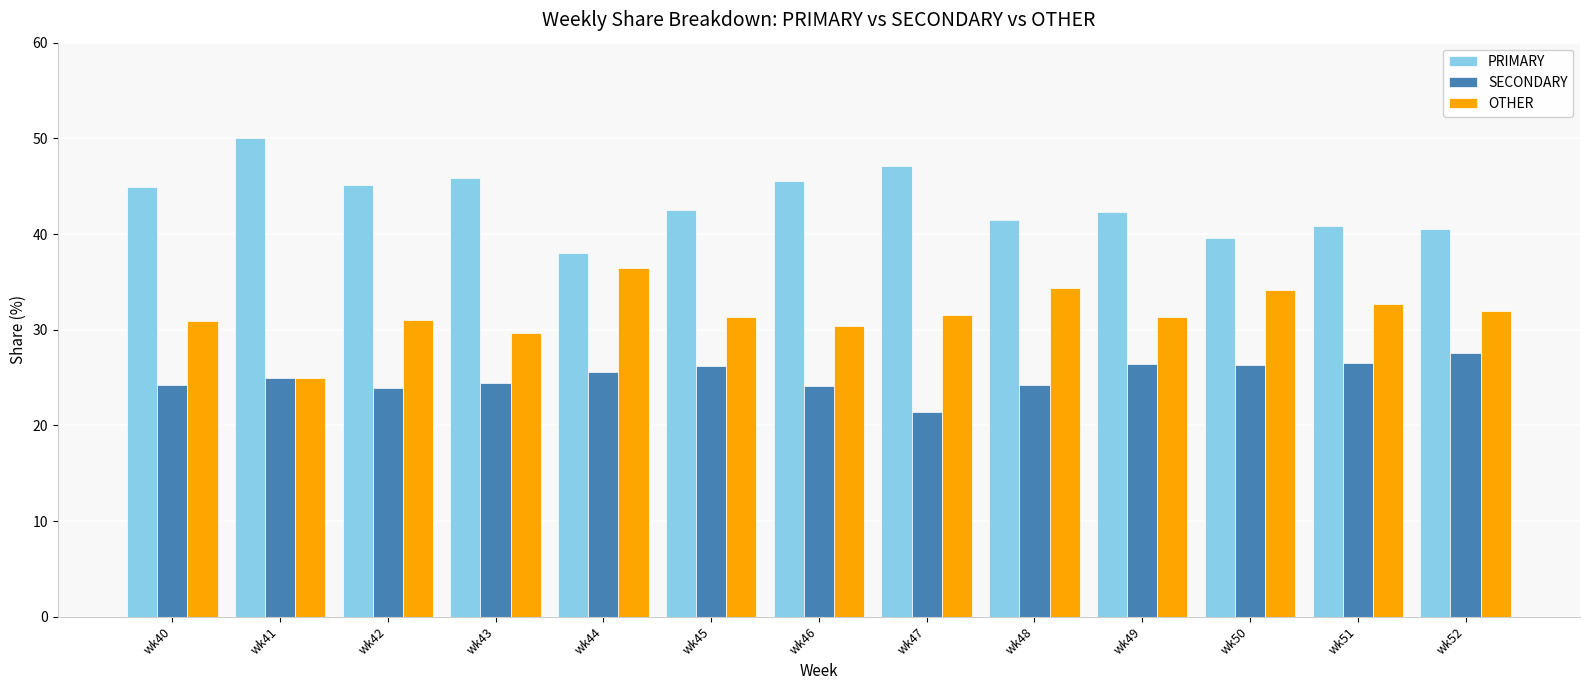

What is the value of the PRIMARY bar at the 10th from the left?

42.2